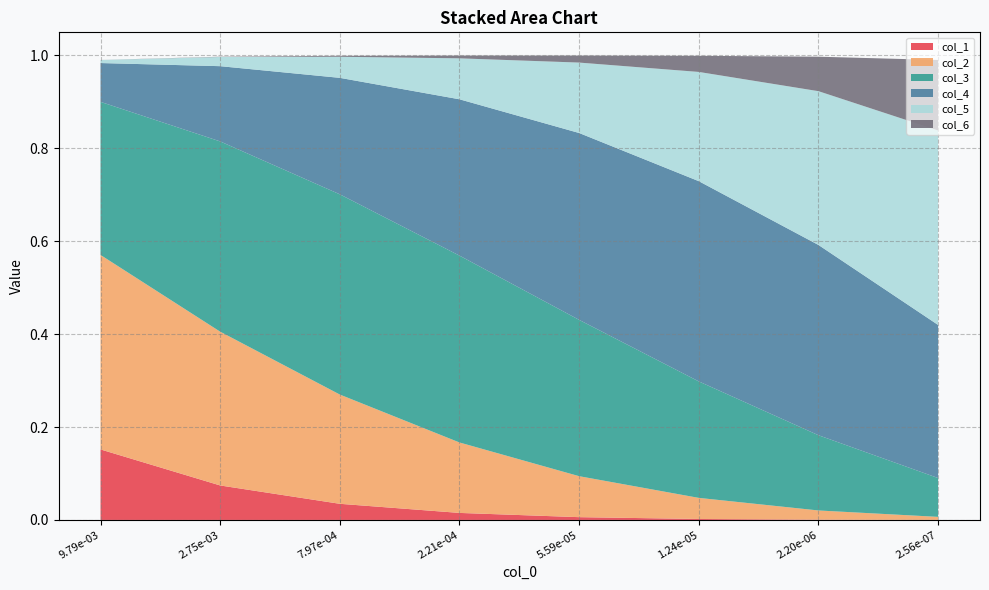

Reading left to right, transcribe all the data shown in this chart.

col_1: 0.2	0.1	0.0	0.0	0.0	0.0	0.0	0.0
col_2: 0.4	0.3	0.2	0.2	0.1	0.0	0.0	0.0
col_3: 0.3	0.4	0.4	0.4	0.3	0.3	0.2	0.1
col_4: 0.1	0.2	0.3	0.3	0.4	0.4	0.4	0.3
col_5: 0.0	0.0	0.0	0.1	0.2	0.2	0.3	0.4
col_6: 0.0	0.0	0.0	0.0	0.0	0.0	0.1	0.2